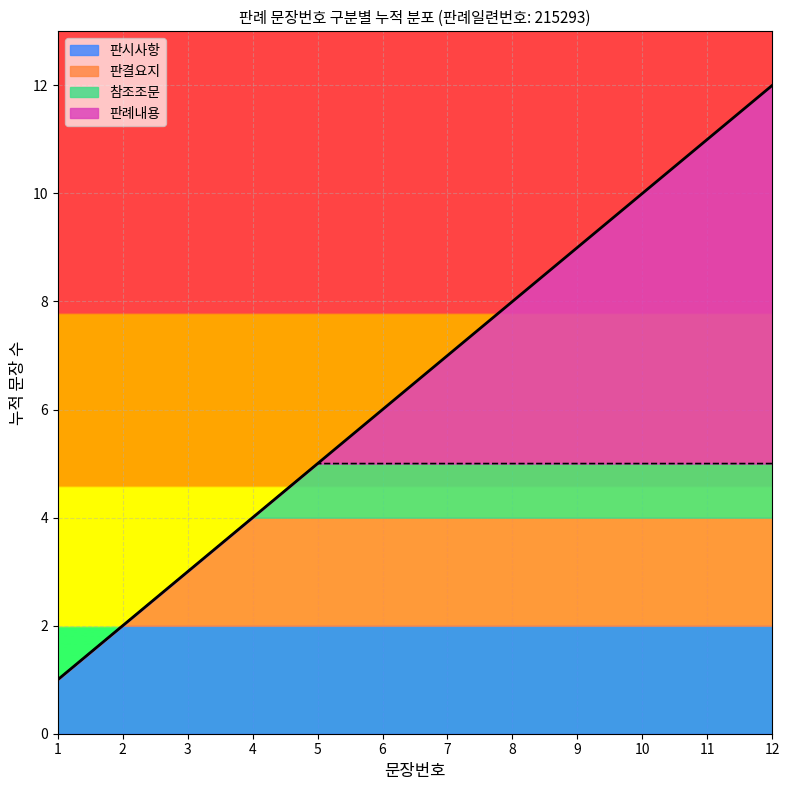

Where is the data nearest to the value 6?

6